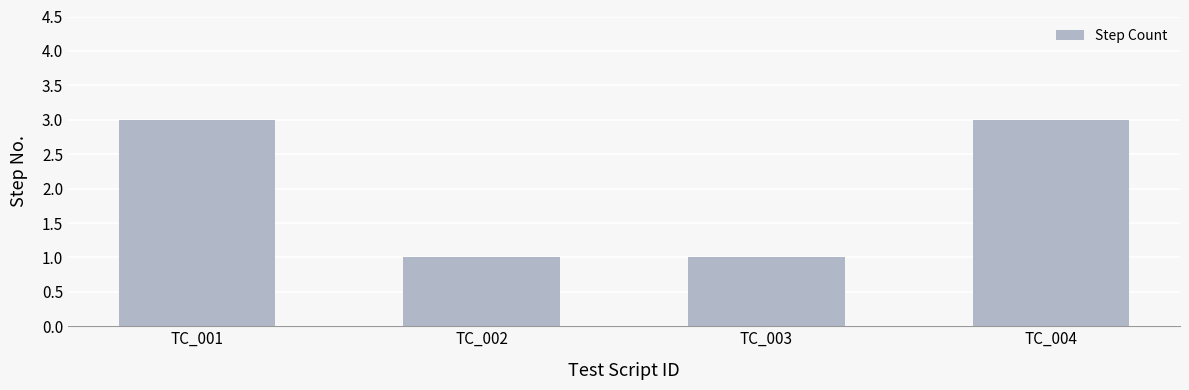

What is the sum of the values at TC_004 and TC_001?

6